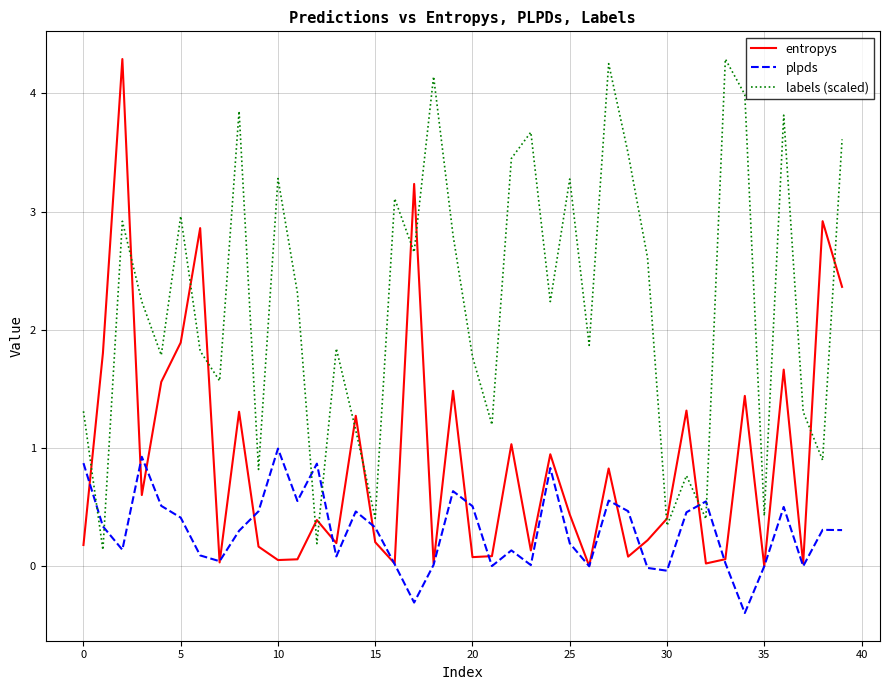

What is the sum of all labels (scaled) values?

89.0